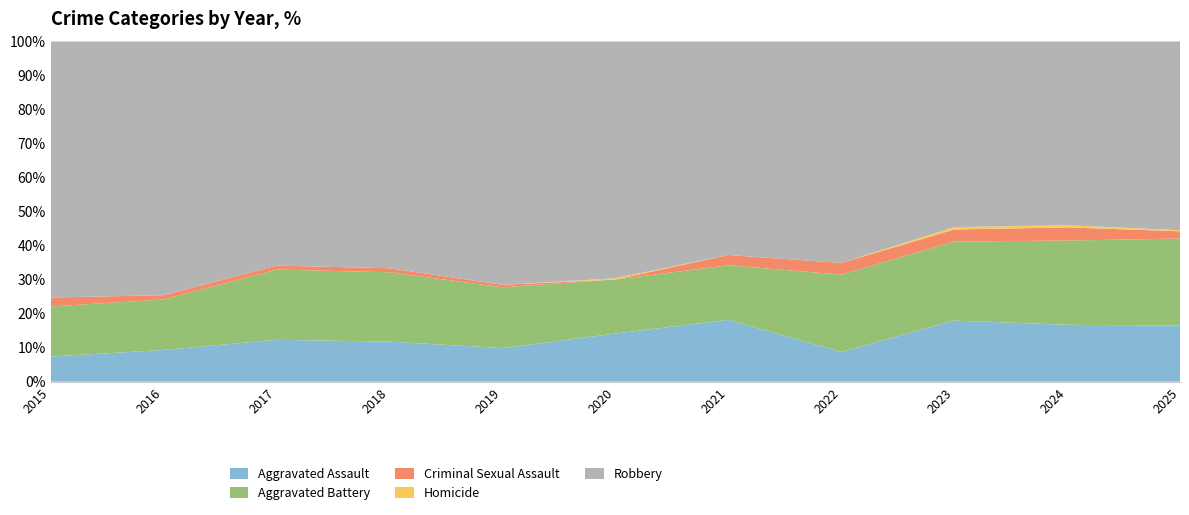

Reading right to left, what are all the values shown in this chart?

Aggravated Assault: 2025=54	2024=52	2023=51	2022=28	2021=42	2020=40	2019=27	2018=30	2017=31	2016=22	2015=14
Aggravated Battery: 2025=84	2024=77	2023=66	2022=73	2021=37	2020=45	2019=49	2018=52	2017=52	2016=35	2015=28
Criminal Sexual Assault: 2025=7	2024=12	2023=10	2022=11	2021=7	2020=0	2019=2	2018=3	2017=3	2016=3	2015=5
Homicide: 2025=1	2024=2	2023=2	2022=0	2021=0	2020=1	2019=0	2018=0	2017=0	2016=0	2015=0
Robbery: 2025=182	2024=168	2023=155	2022=209	2021=145	2020=197	2019=196	2018=170	2017=166	2016=176	2015=143